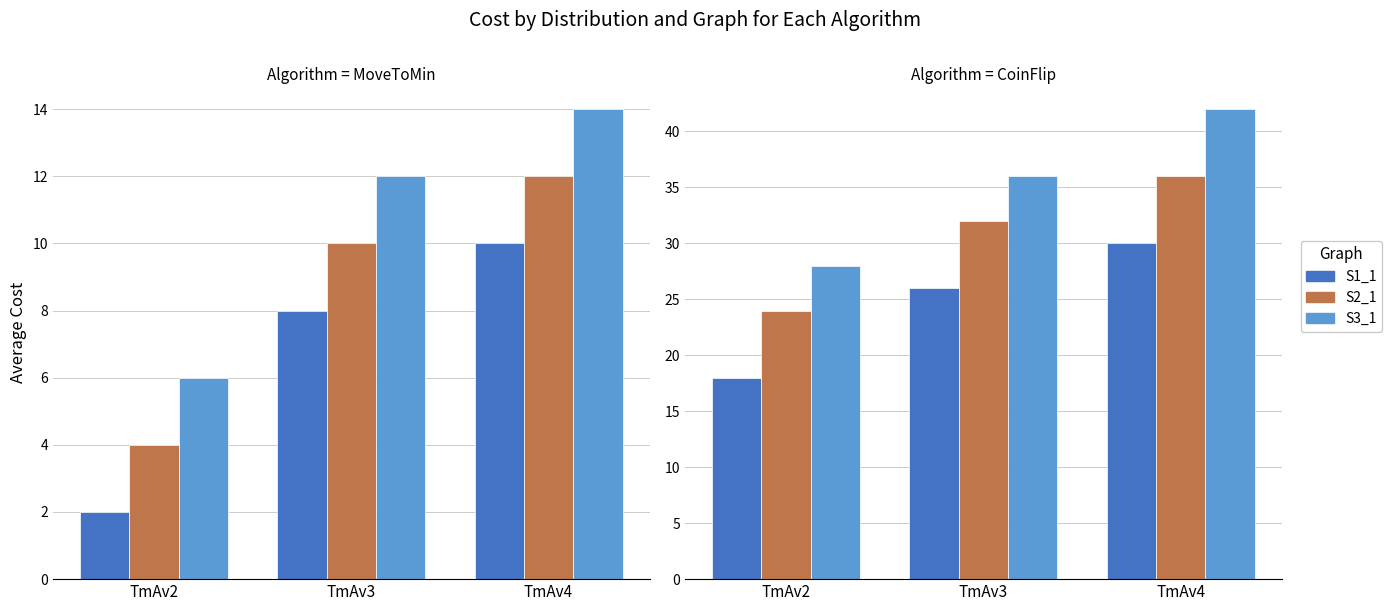

At TmAv4, list the series in order from largest to smallest.

S3_1, S2_1, S1_1, S1, S2, S3